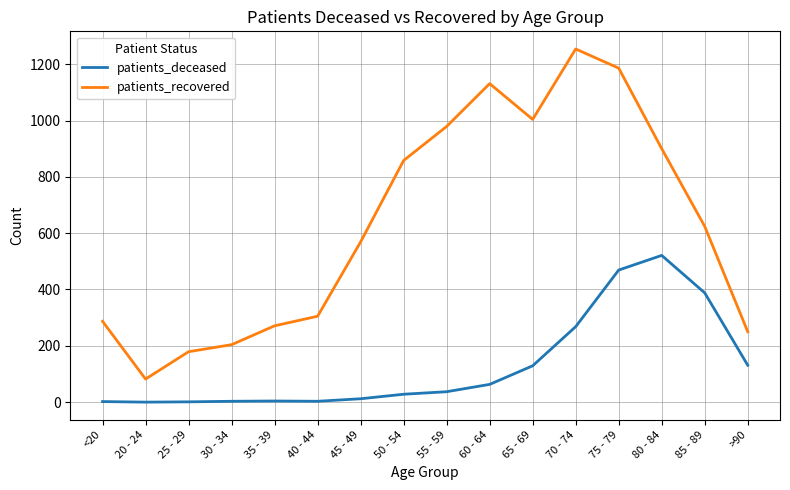

What are all the series names shown in the legend?

patients_deceased, patients_recovered